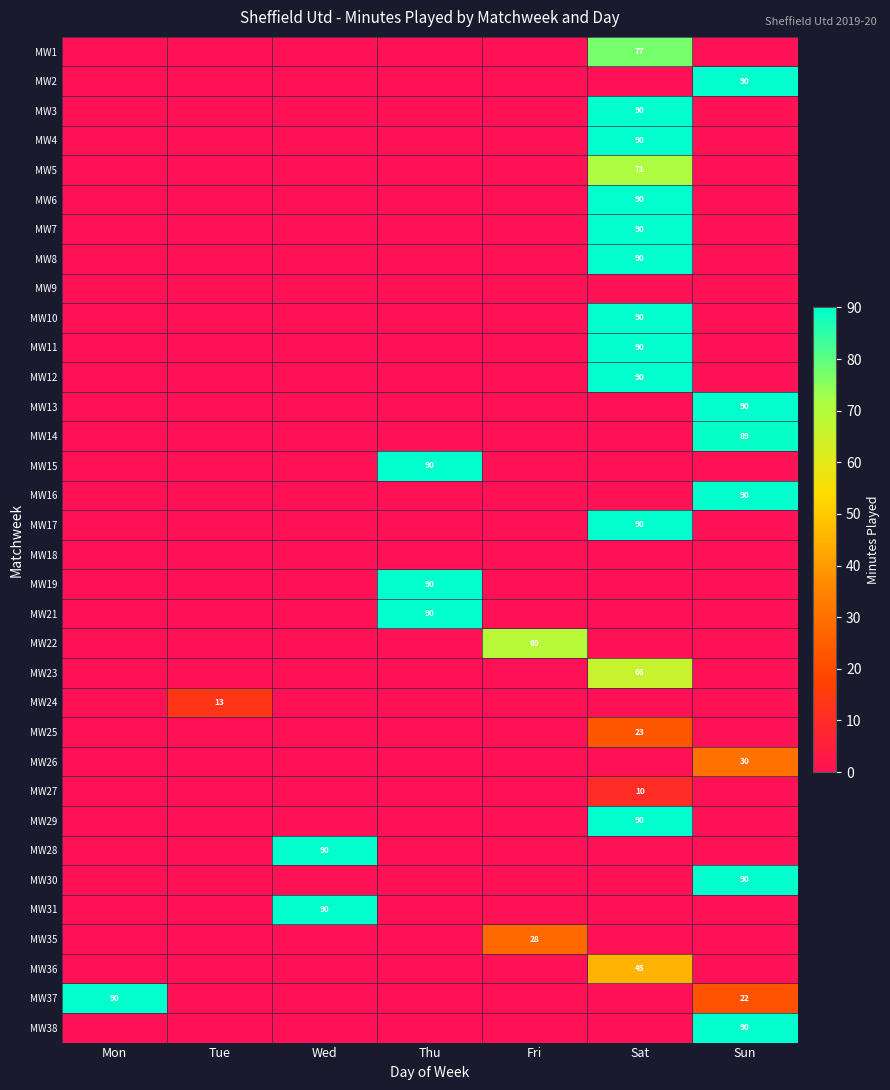

The value of MW15 at Thu is 90. True or false?

True